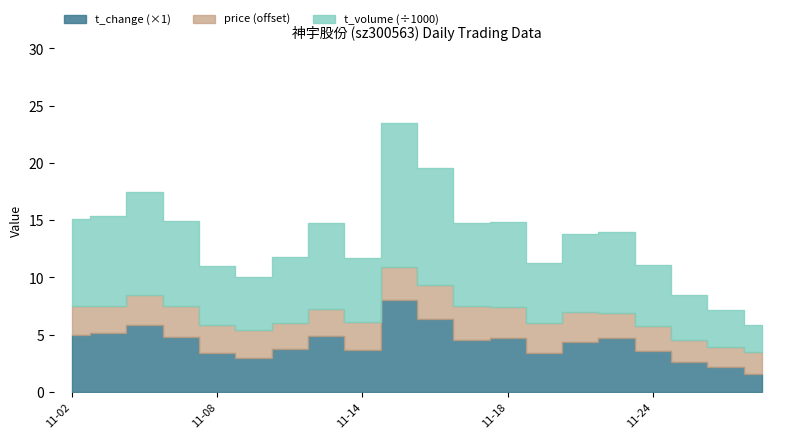

What is the difference between the second highest and second lowest values in the price series?

1.1